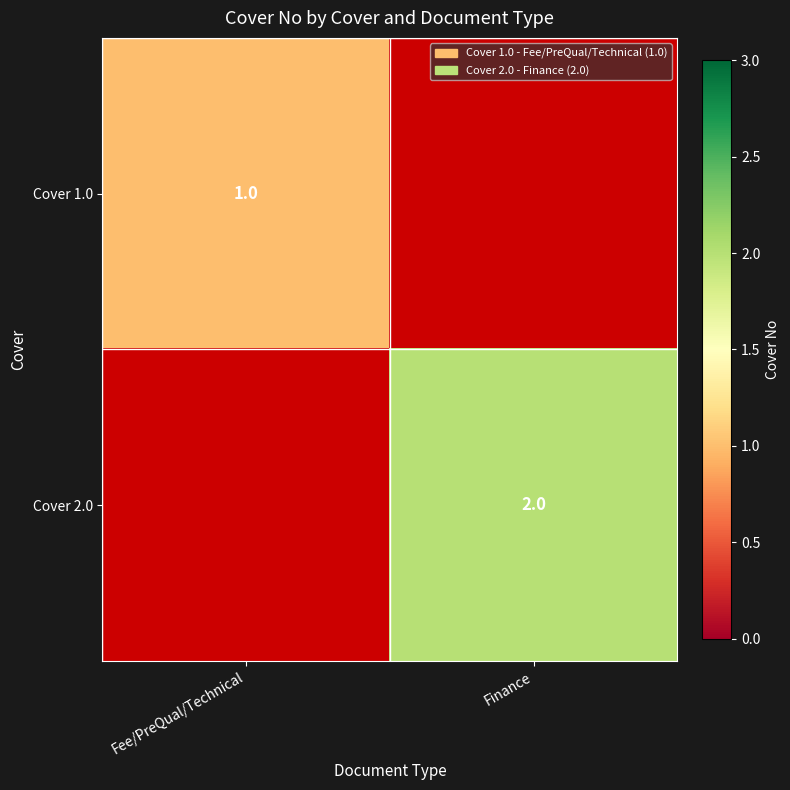

Which has a higher value, Fee/PreQual/Technical or Finance?

Finance